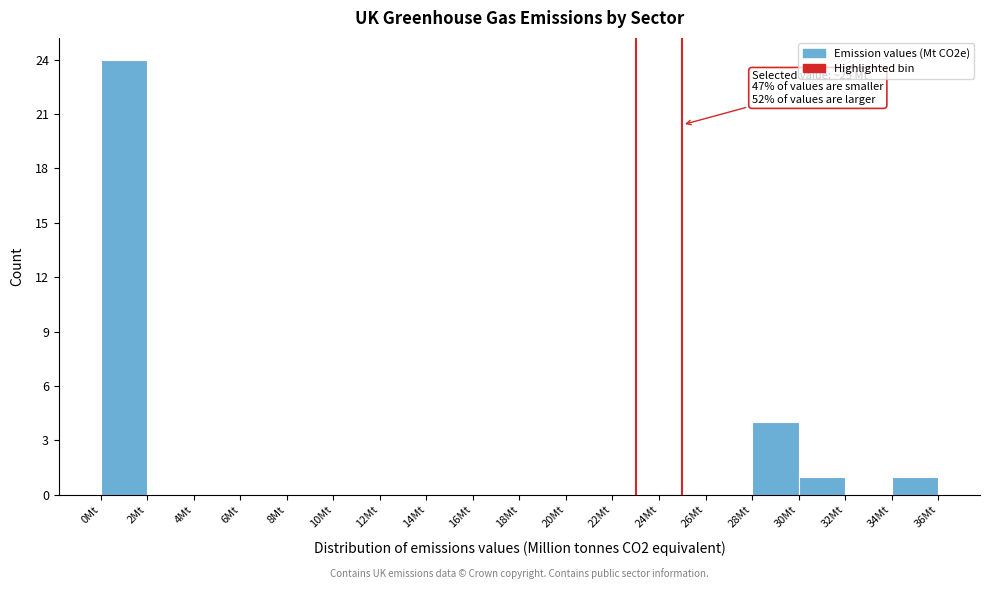

Which range on the x-axis has the tallest bar?

0 to 2